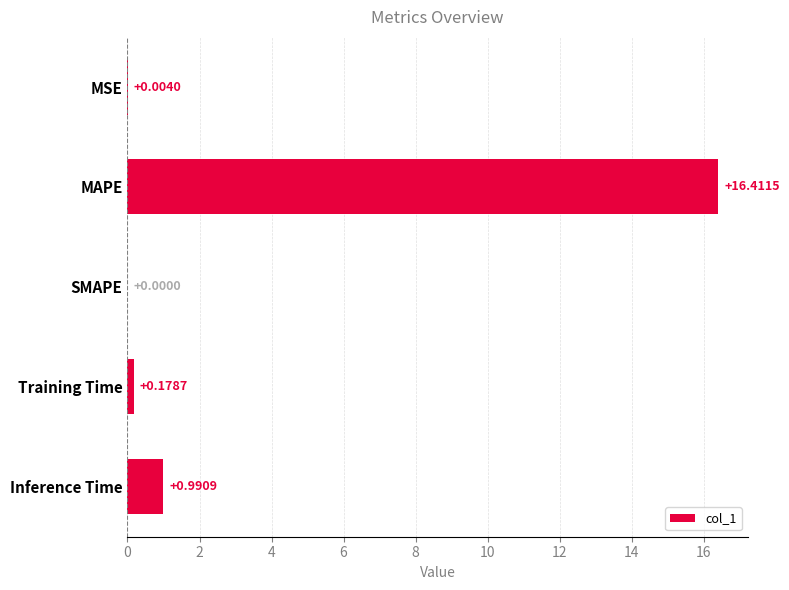

How many data points does each series have?

5